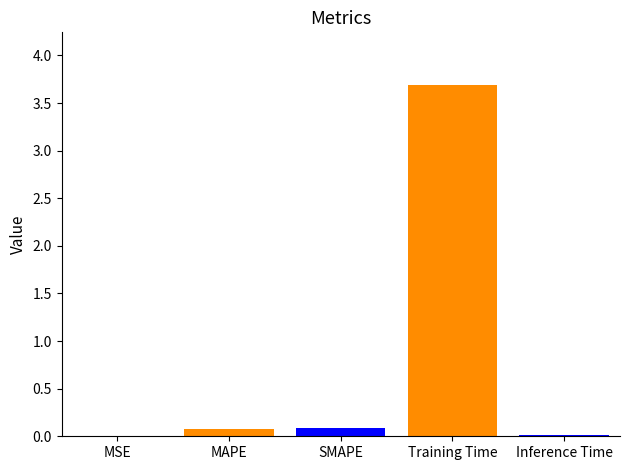

How many data points does each series have?

1